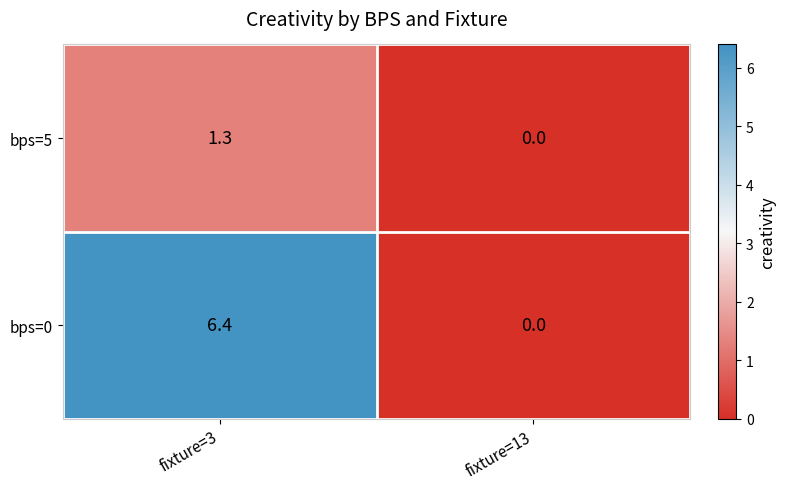

The value of bps=5 at fixture=13 is 0.0. True or false?

True